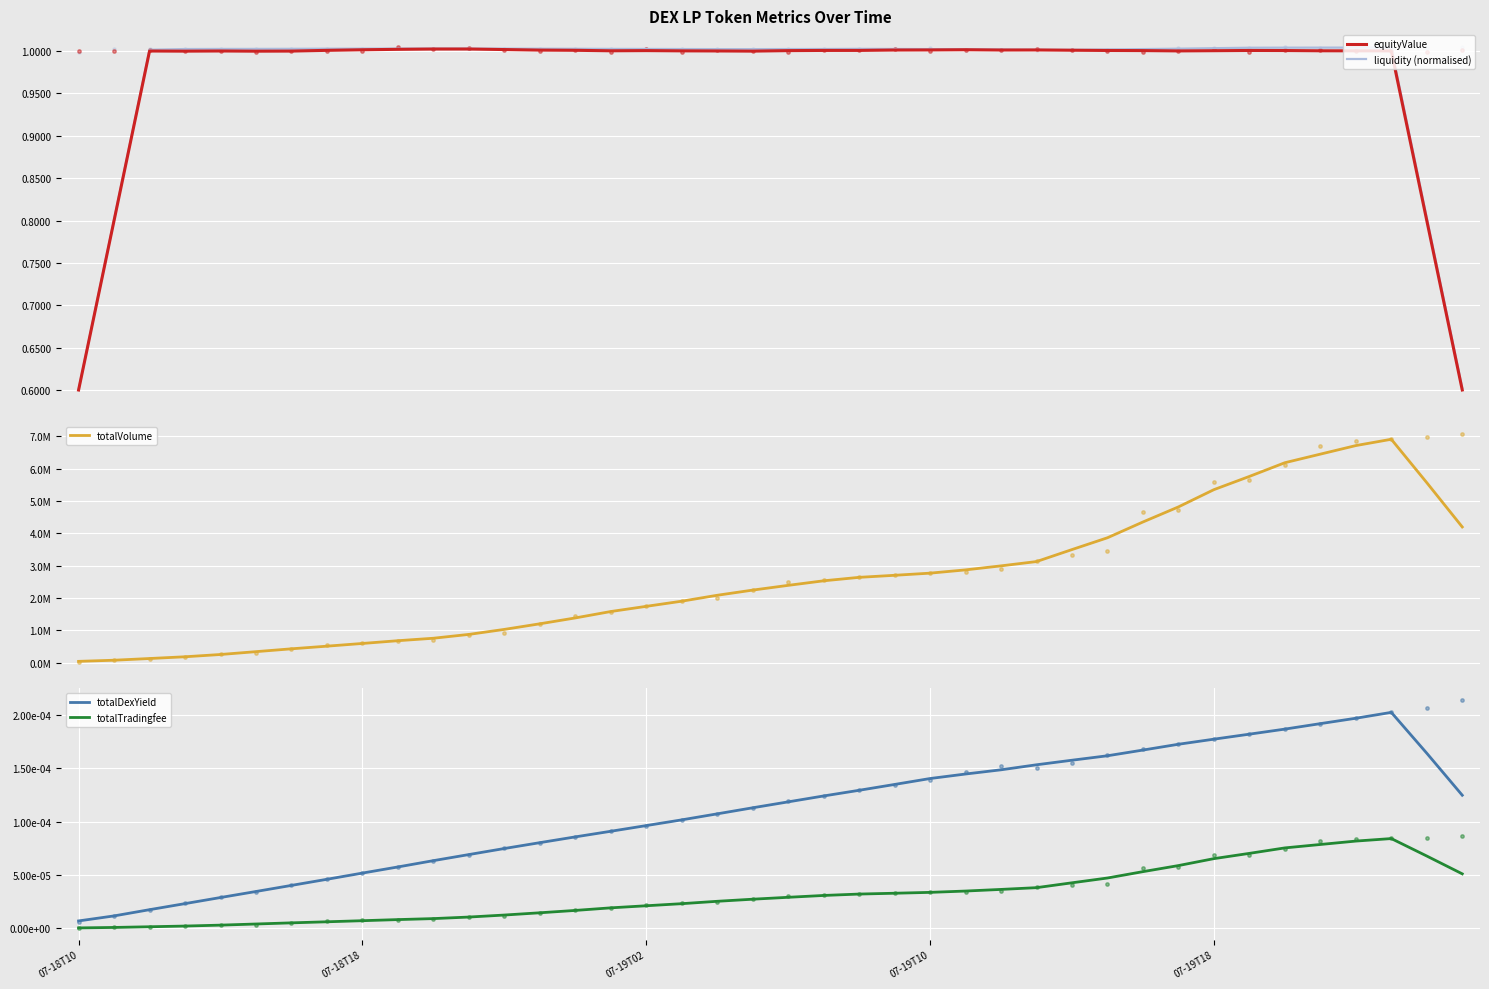

What is the total value across all series at 12?

1032489.3